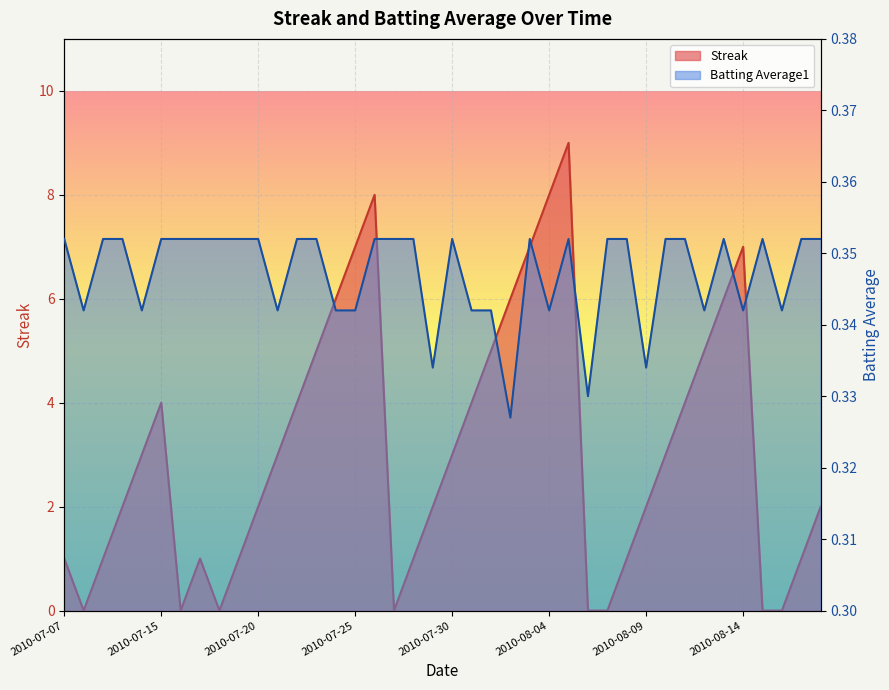

How many values in Streak are above zero?

32